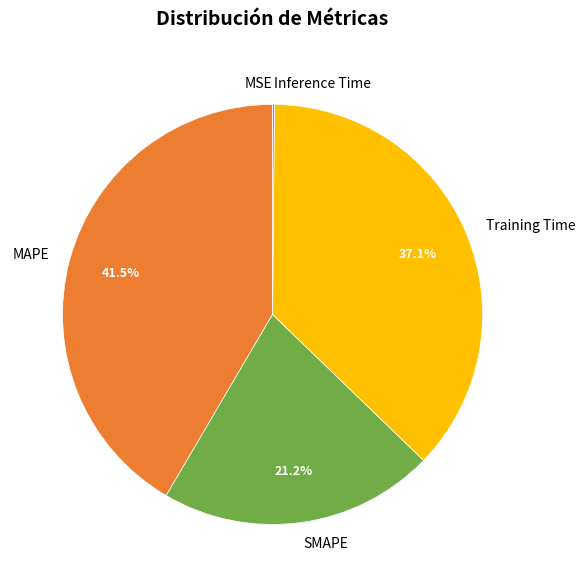

Is there any slice that represents more than half of the pie?

No